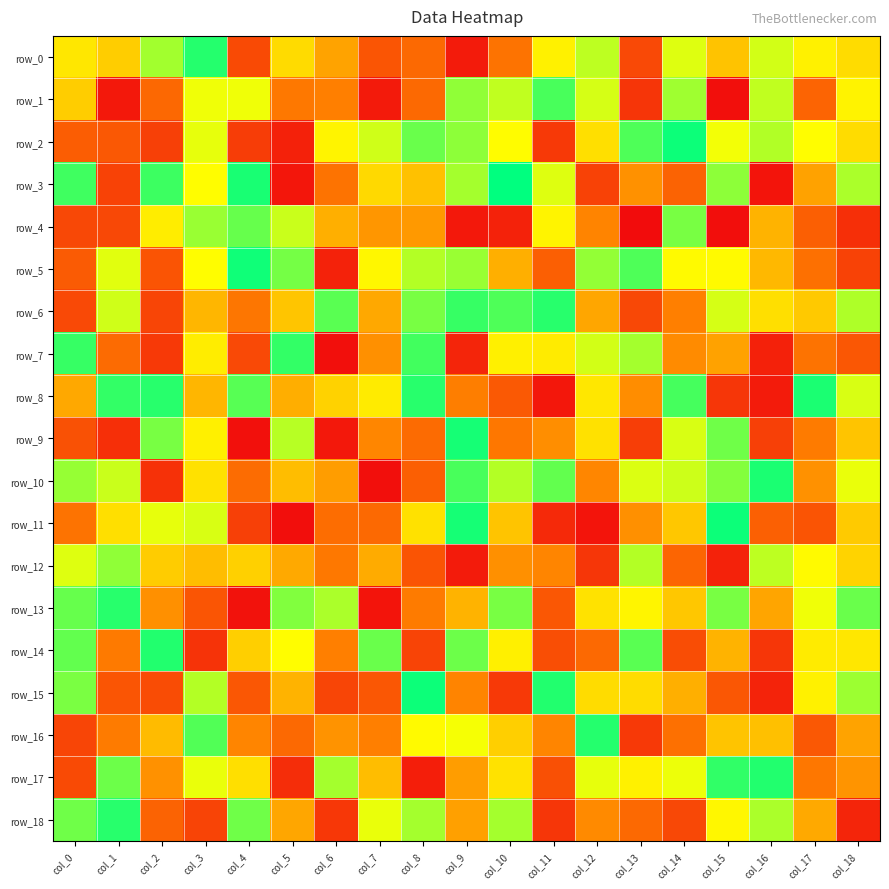

True or false: row_15 has a value of 351 at col_18.

False